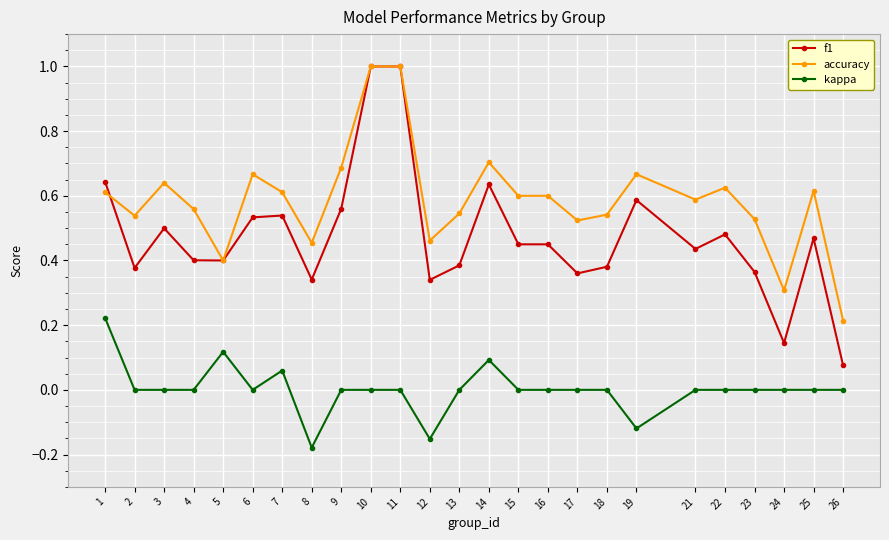

What is the difference between the maximum and minimum values in the f1 series?

0.9